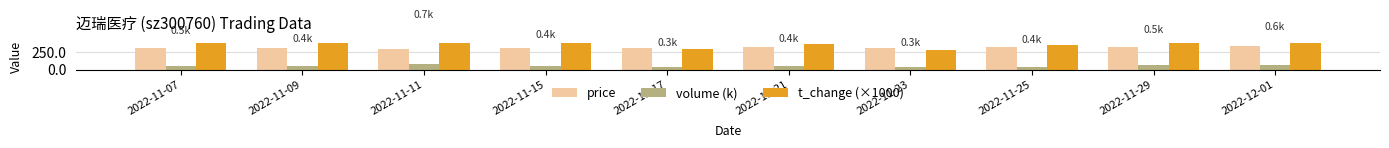

Reading left to right, extract all data points from this chart.

price: 2022-11-07=317.0	2022-11-09=306.5	2022-11-11=302.3	2022-11-15=316.9	2022-11-17=313.9	2022-11-21=325.0	2022-11-23=316.9	2022-11-25=329.0	2022-11-29=324.5	2022-12-01=335.6
volume (k): 2022-11-07=58.9	2022-11-09=46.1	2022-11-11=87.1	2022-11-15=52.7	2022-11-17=35.9	2022-11-21=45.4	2022-11-23=34.6	2022-11-25=44.0	2022-11-29=62.0	2022-12-01=67.0
t_change (×1000): 2022-11-07=490.0	2022-11-09=380.0	2022-11-11=720.0	2022-11-15=430.0	2022-11-17=300.0	2022-11-21=370.0	2022-11-23=290.0	2022-11-25=360.0	2022-11-29=510.0	2022-12-01=550.0